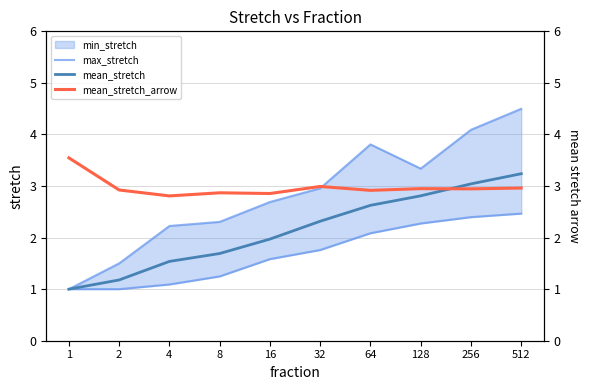

What is the sum of the mean_stretch_arrow values at 512 and 32?

6.0